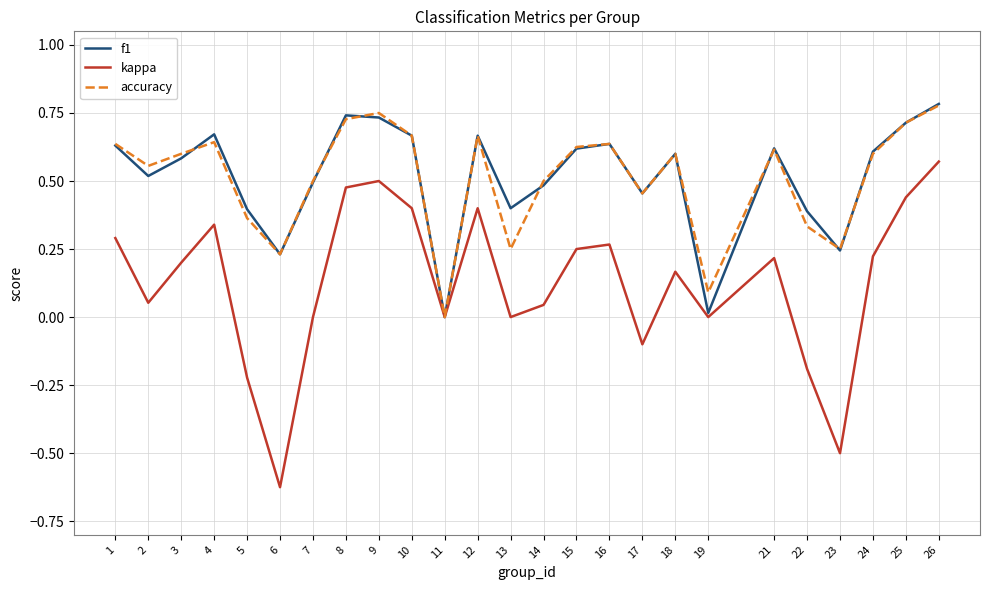

The value of f1 at 9 is 1.1. True or false?

False